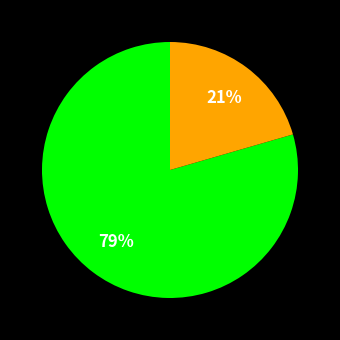

Is there any slice that represents more than half of the pie?

Yes